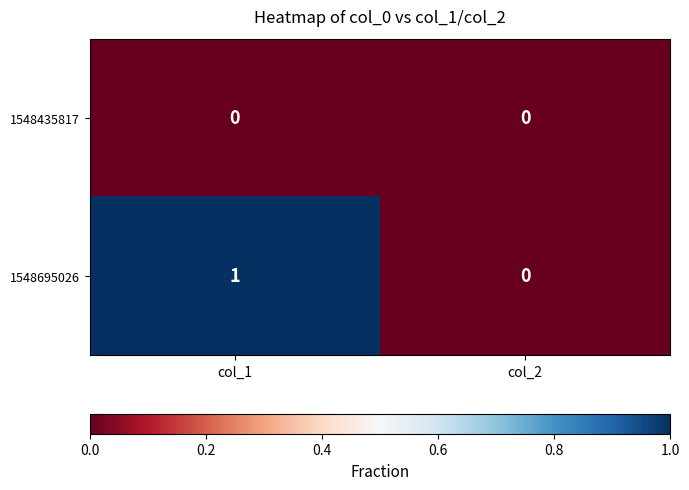

Which series has the largest range (max minus min)?

1548695026